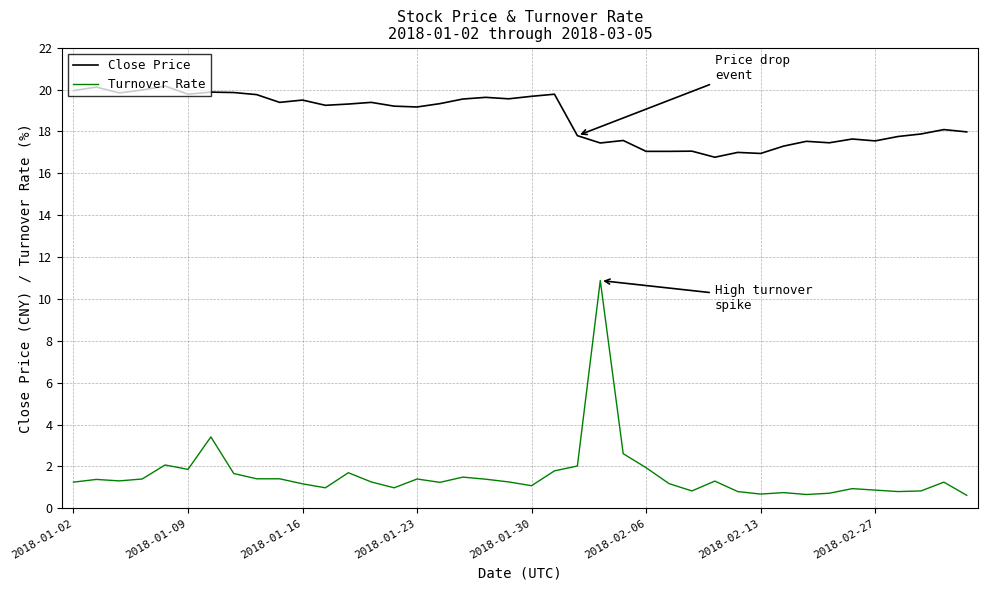

Which series has the largest range (max minus min)?

Turnover Rate